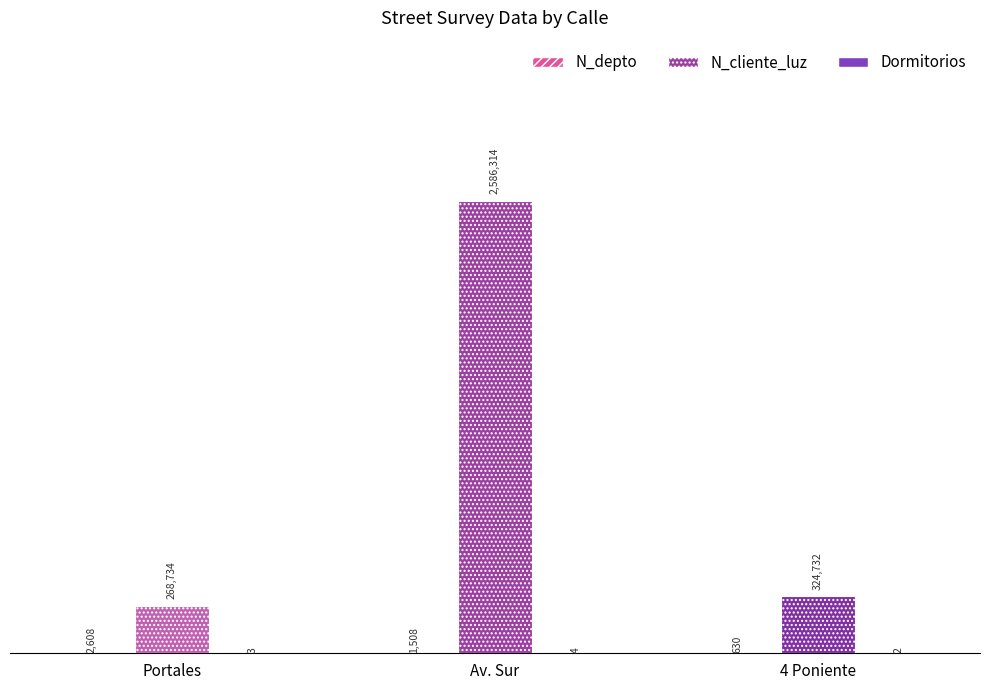

Are the bars grouped side by side (vs. stacked)?

Yes